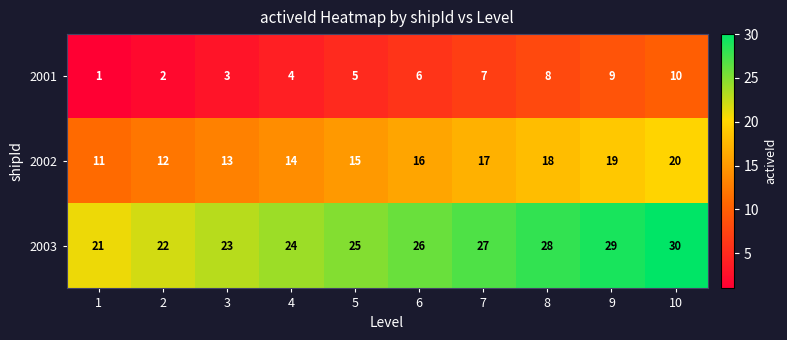

What is the total value across all series at 6?

48